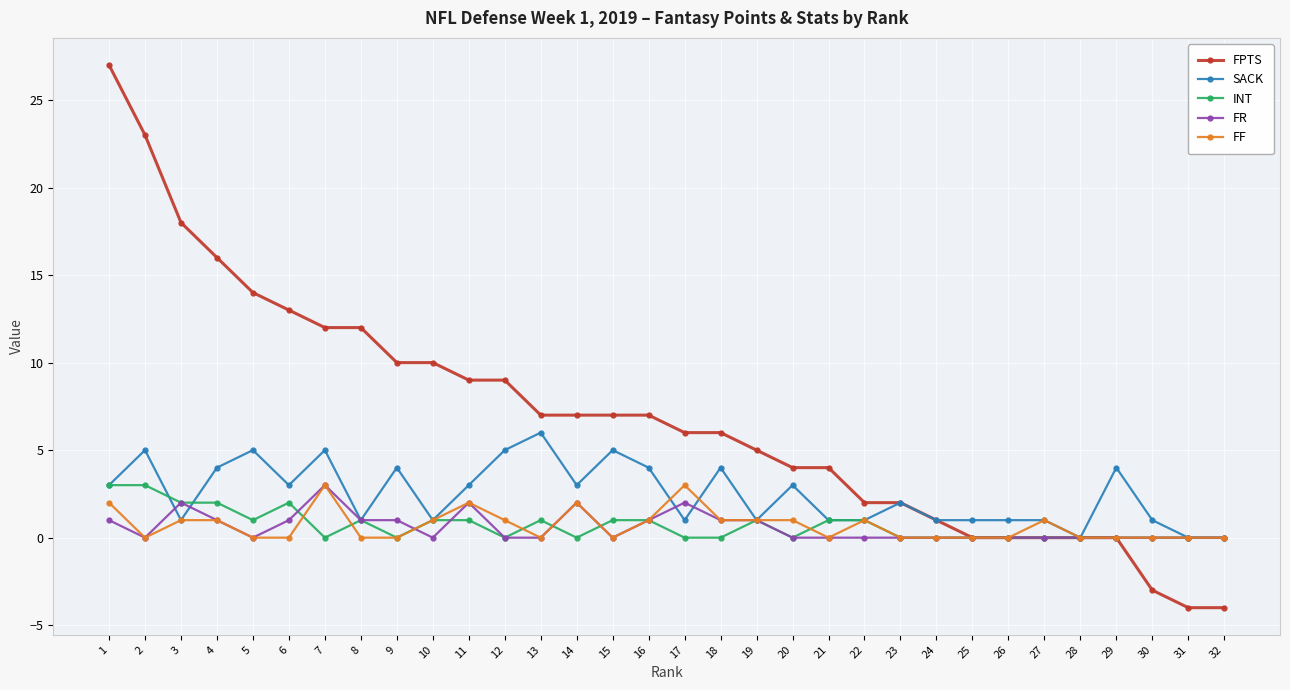

The SACK series shows 1 at 19. True or false?

True